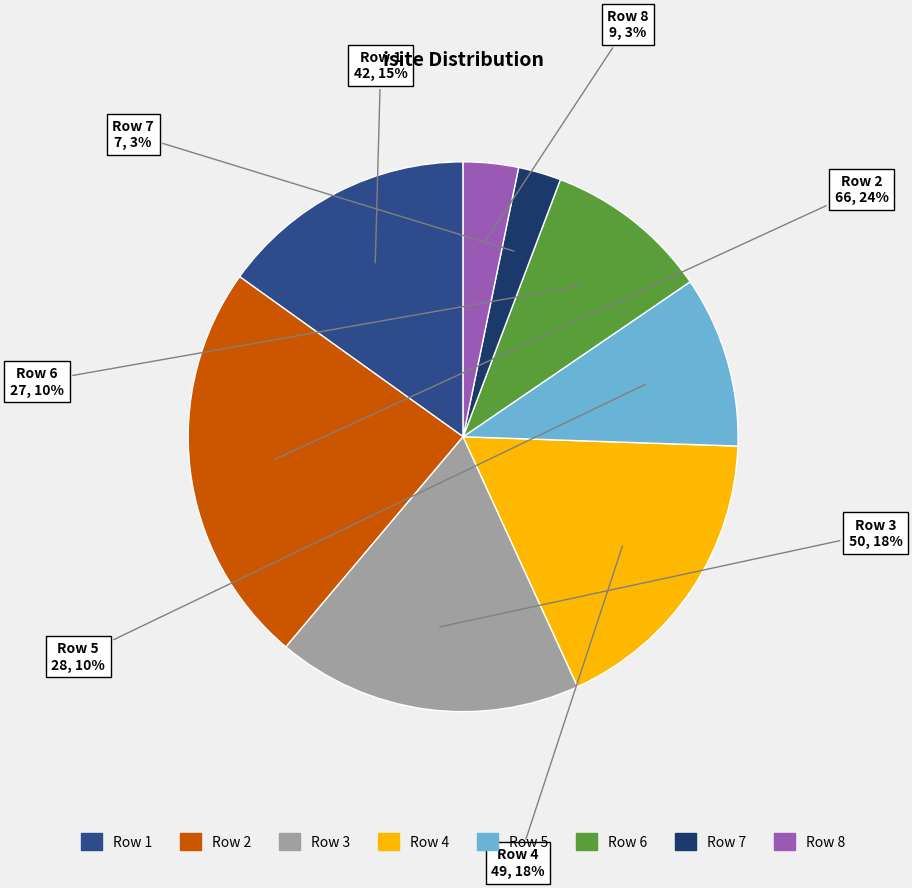

Is there any slice that represents more than half of the pie?

No